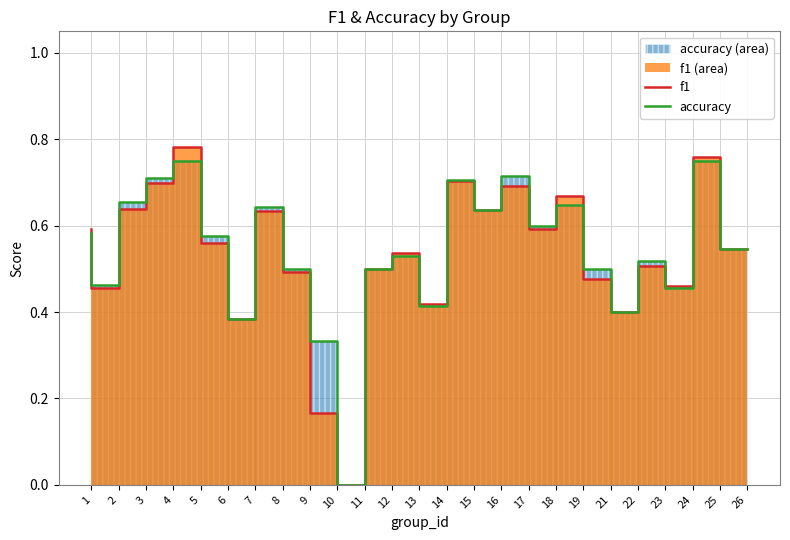

How many values in accuracy are above zero?

24